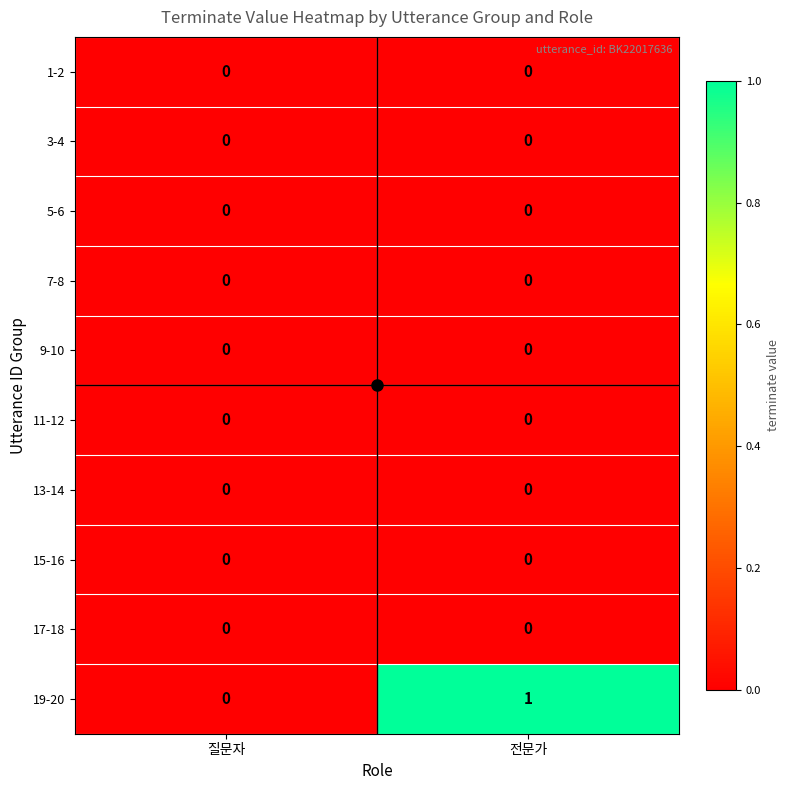

Which series has the widest spread of values?

19-20